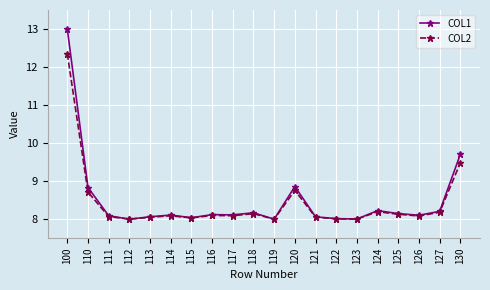

What is the value of the COL2 point at the 19th from the left?

8.2